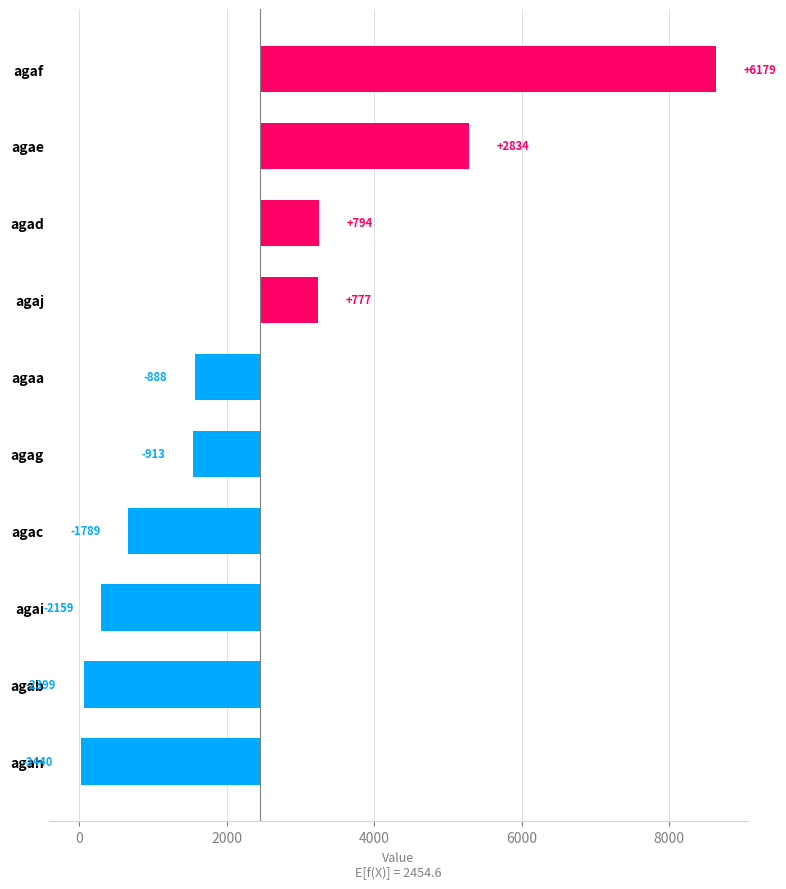

How many positive values are there?

4